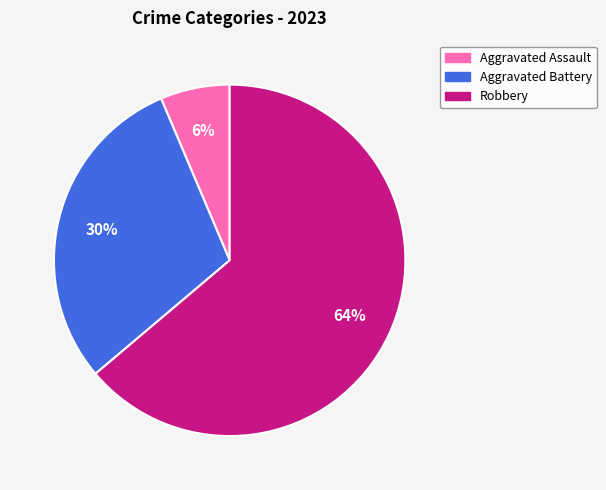

Is there a majority slice in this chart?

Yes